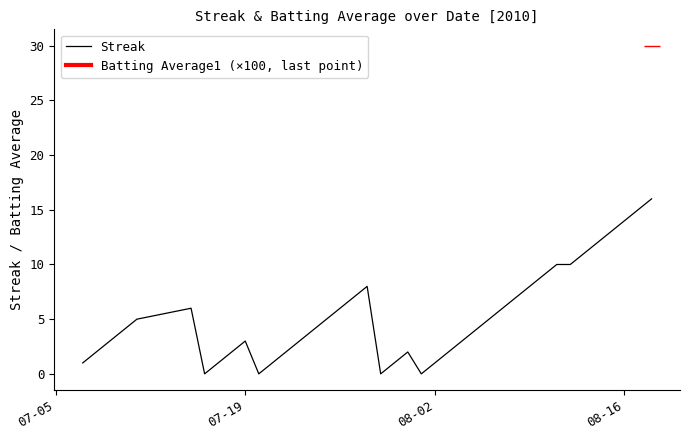

What is the maximum value for Streak?

16